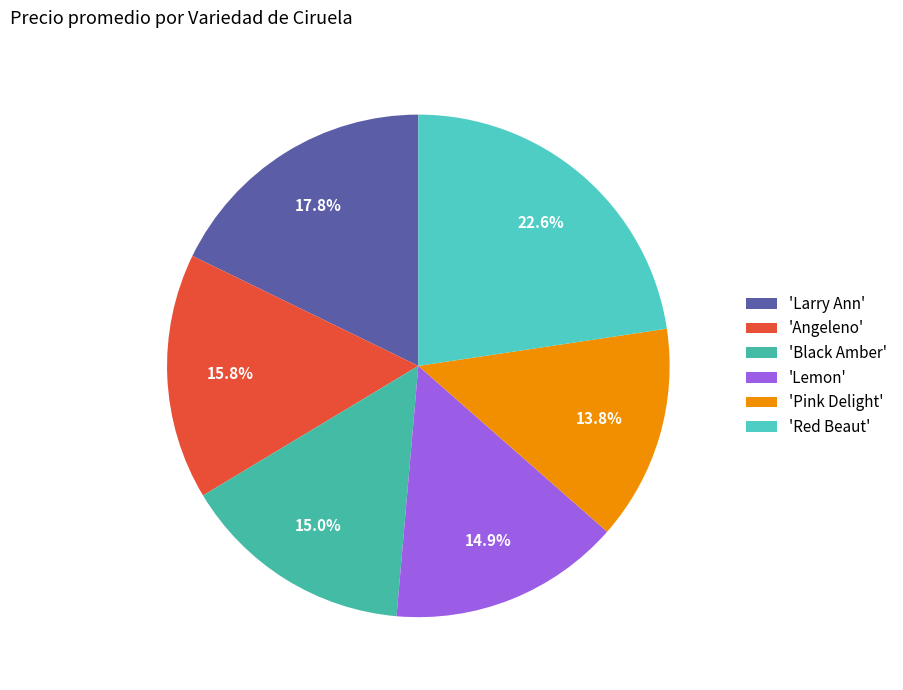

Which category has the smallest portion of the pie?

'Pink Delight'